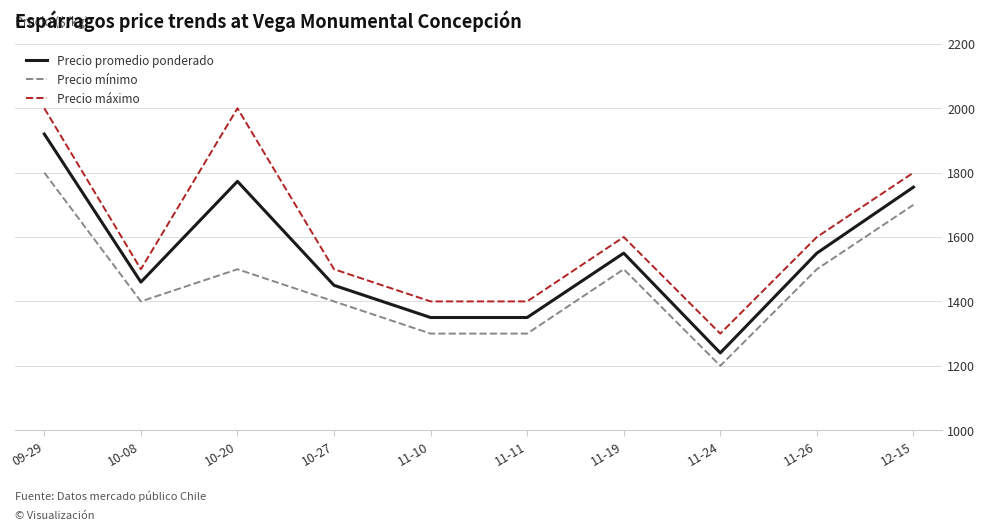

What are all the series names shown in the legend?

Precio promedio ponderado, Precio mínimo, Precio máximo